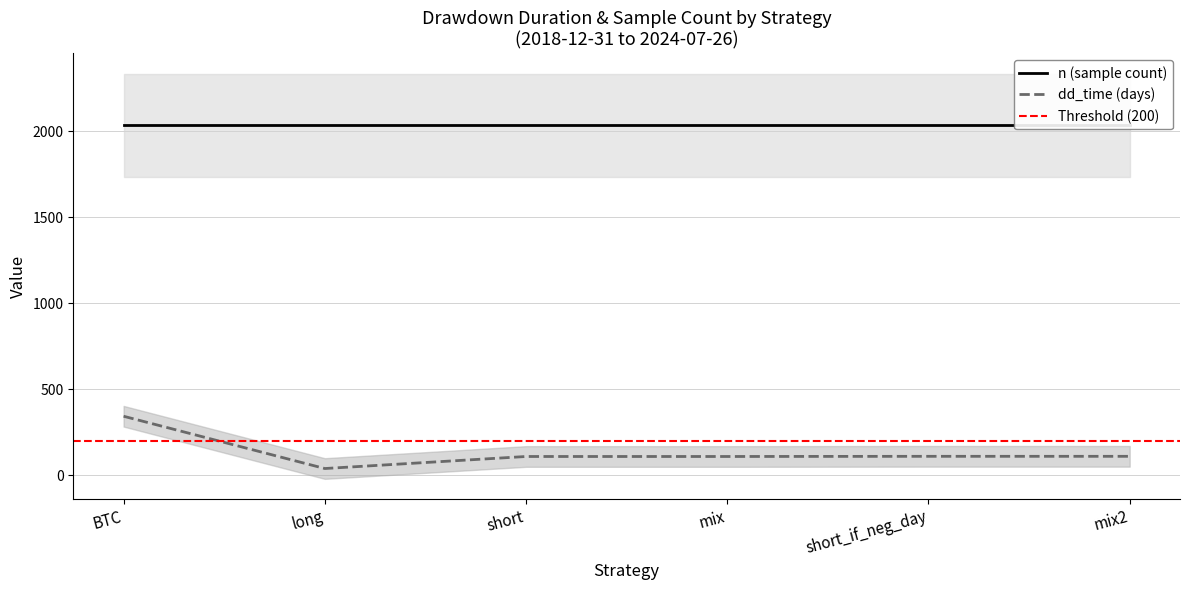

What is the total value across all series at dd_time?

814